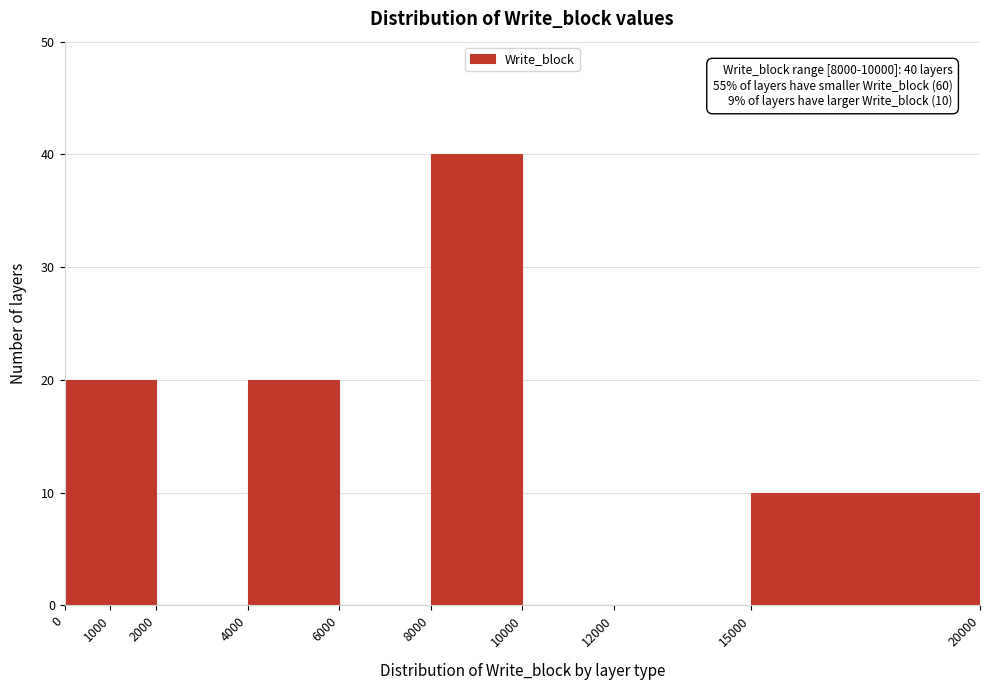

Over which range of the x-axis is the bar tallest?

8000 to 10000